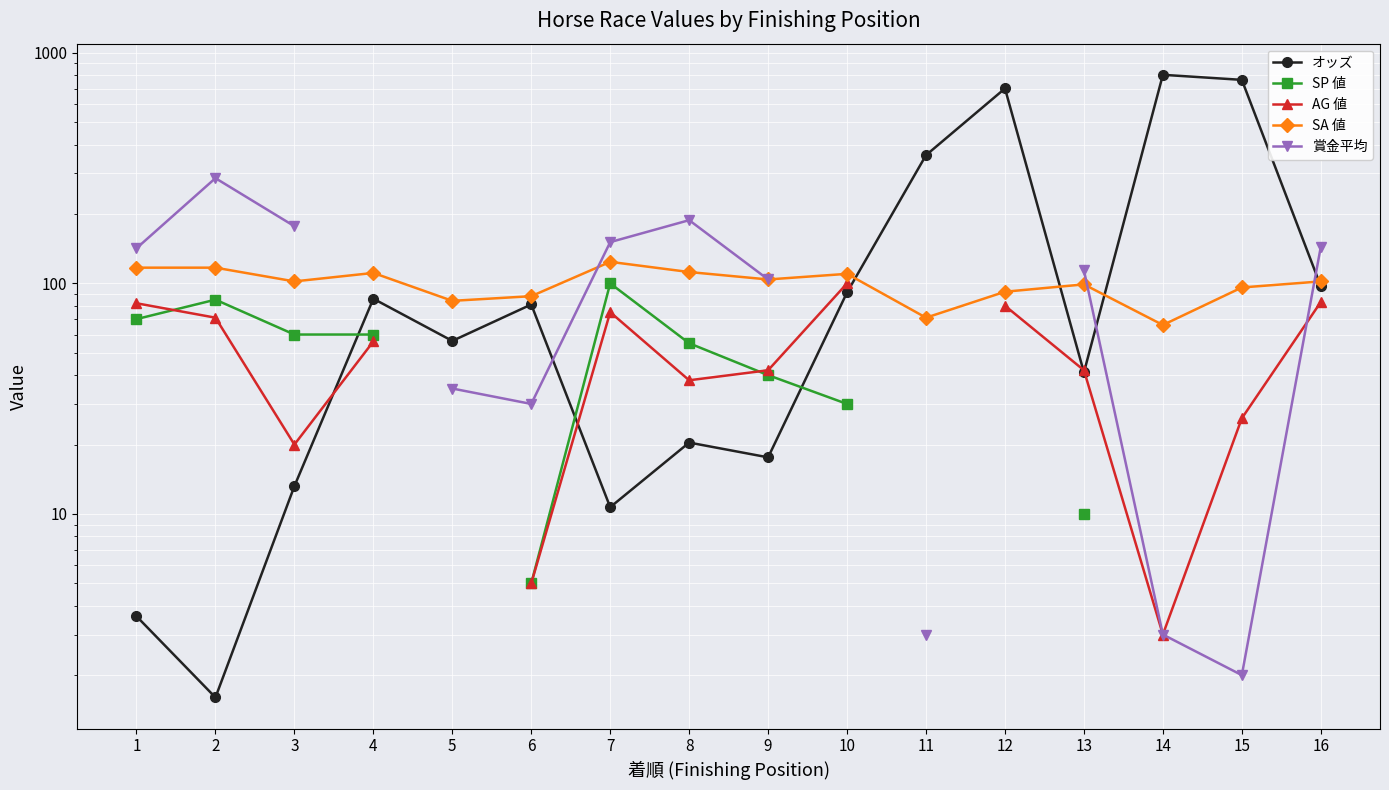

How many data points in SP 値 are less than 85?

8